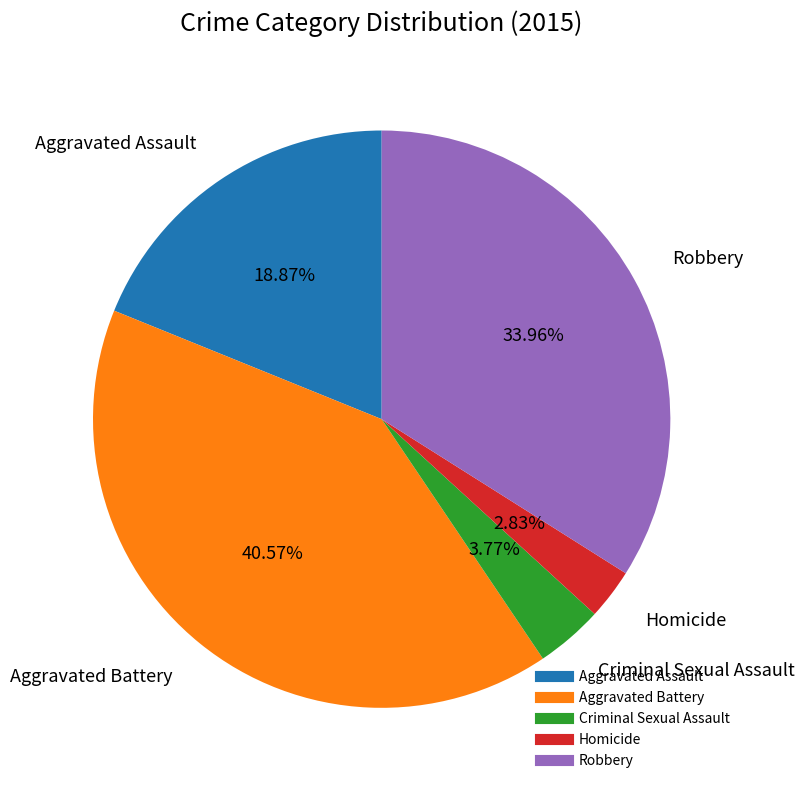

To the nearest percent, what is the average slice percentage?

20%